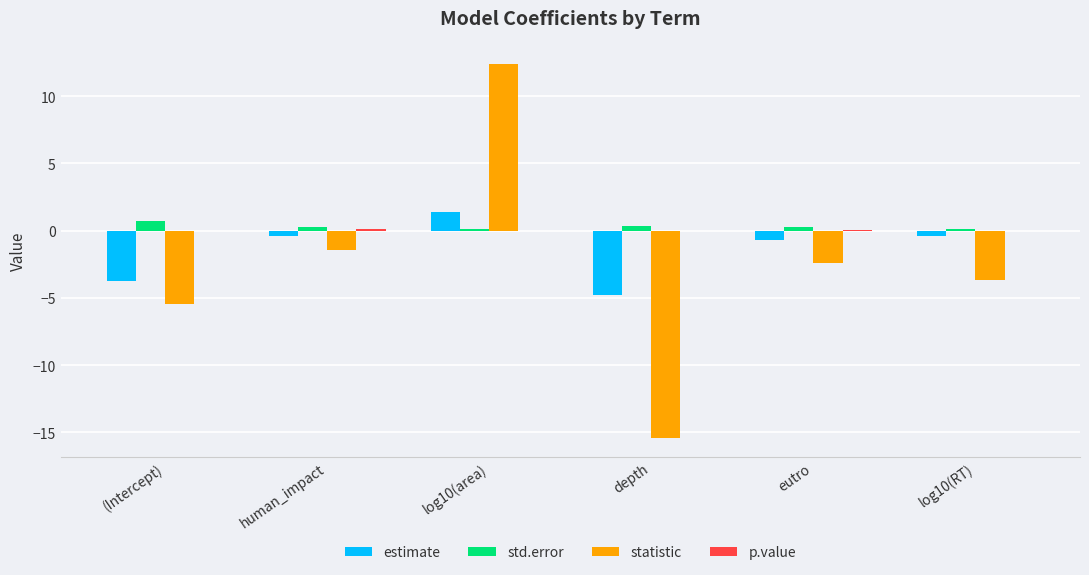

Between depth and log10(RT), which series saw the biggest shift?

statistic